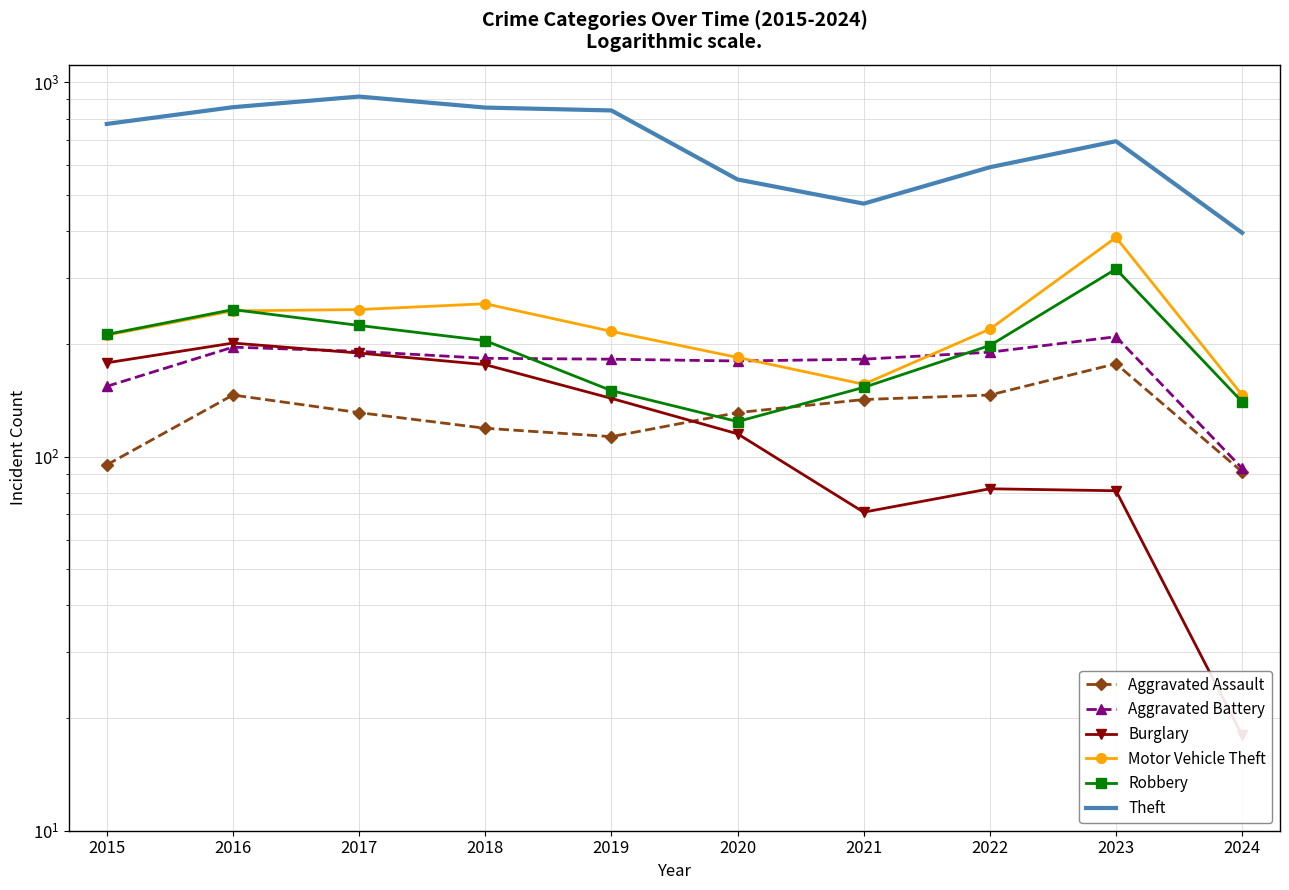

Does the chart have visible grid lines?

Yes